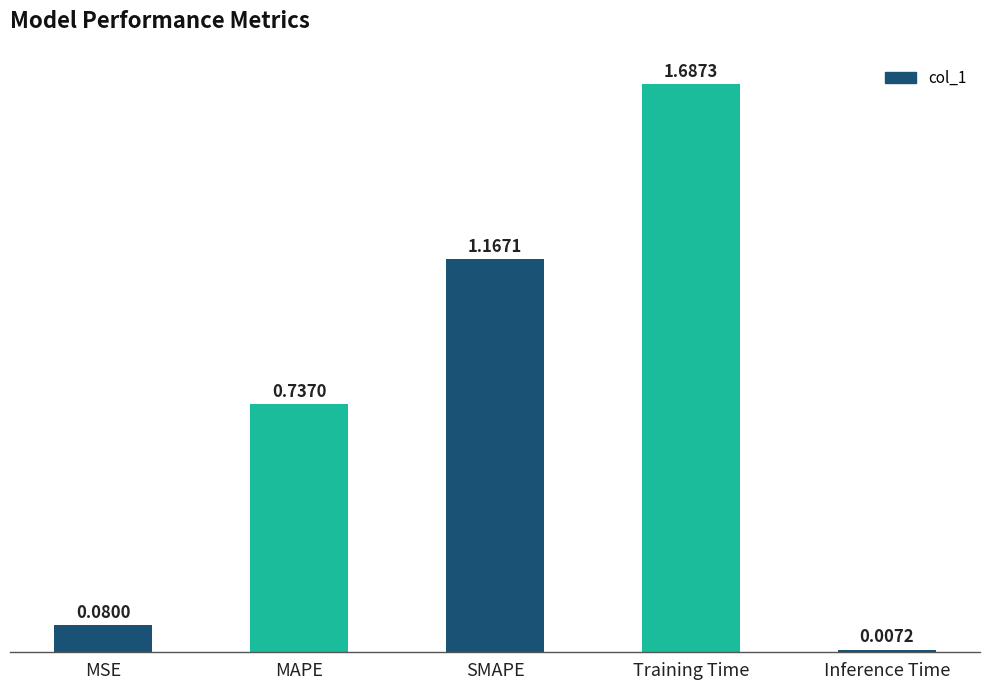

What is the label of the 3rd bar from the right?

SMAPE